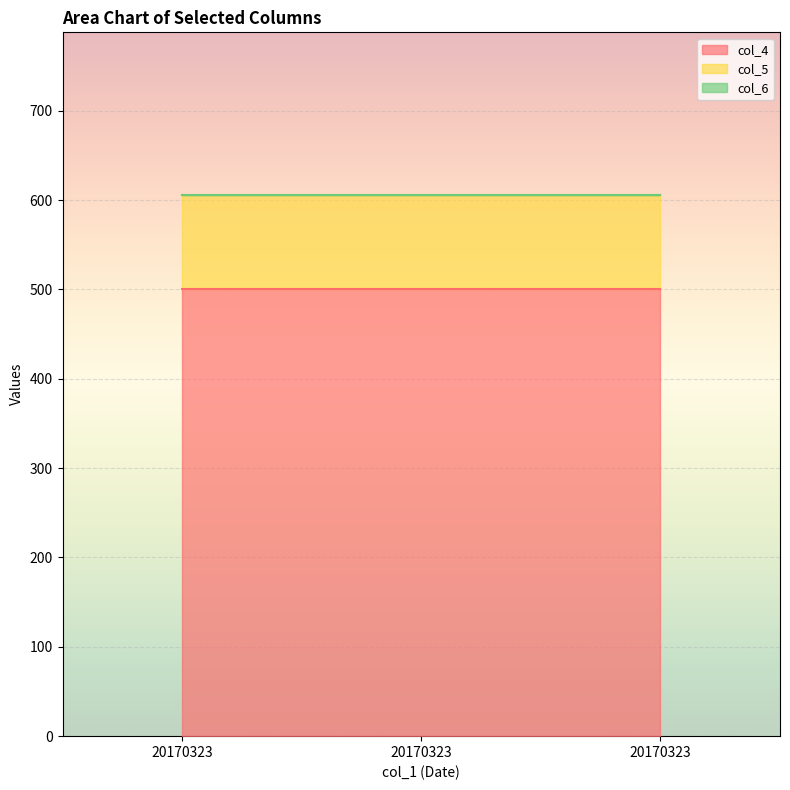

Reading left to right, extract all data points from this chart.

col_4: 20170323=500	20170323=500	20170323=500
col_5: 20170323=106	20170323=106	20170323=106
col_6: 20170323=0	20170323=0	20170323=0